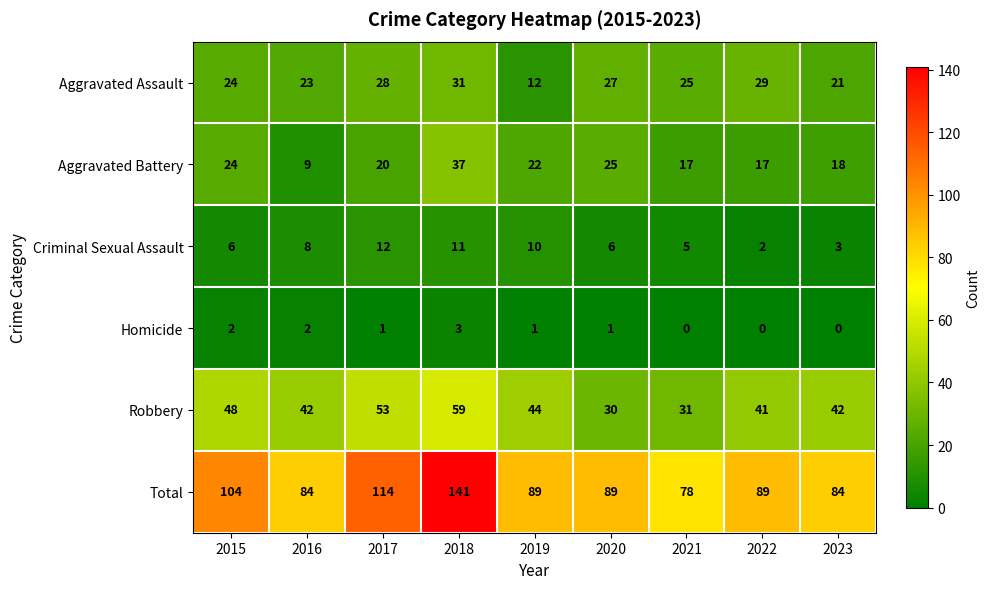

What is the average value of the Criminal Sexual Assault series?

7